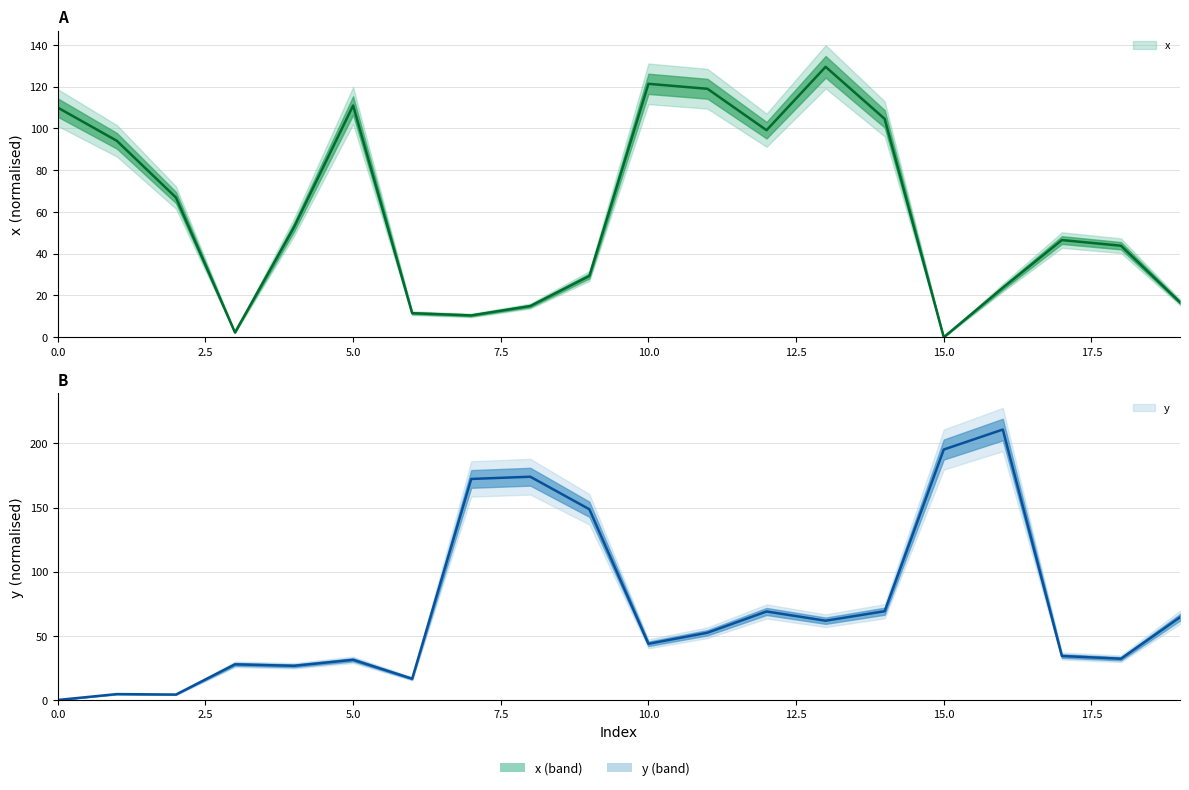

How many data points in x are less than 52?

10